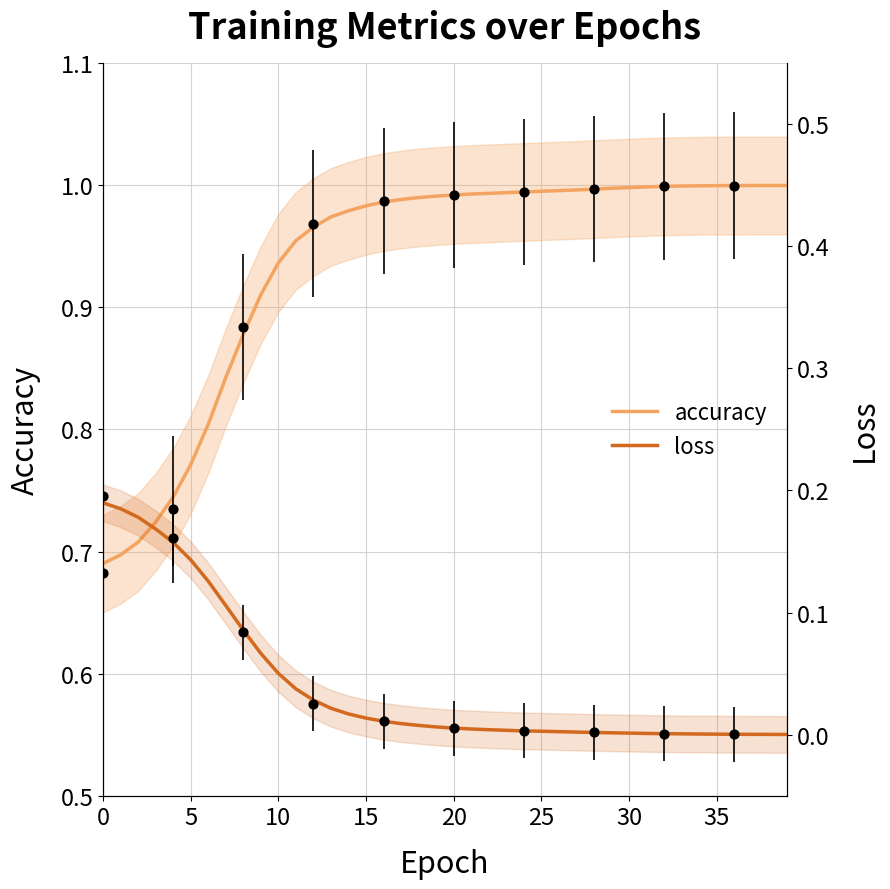

At how many categories does at least one series exceed 0?

40